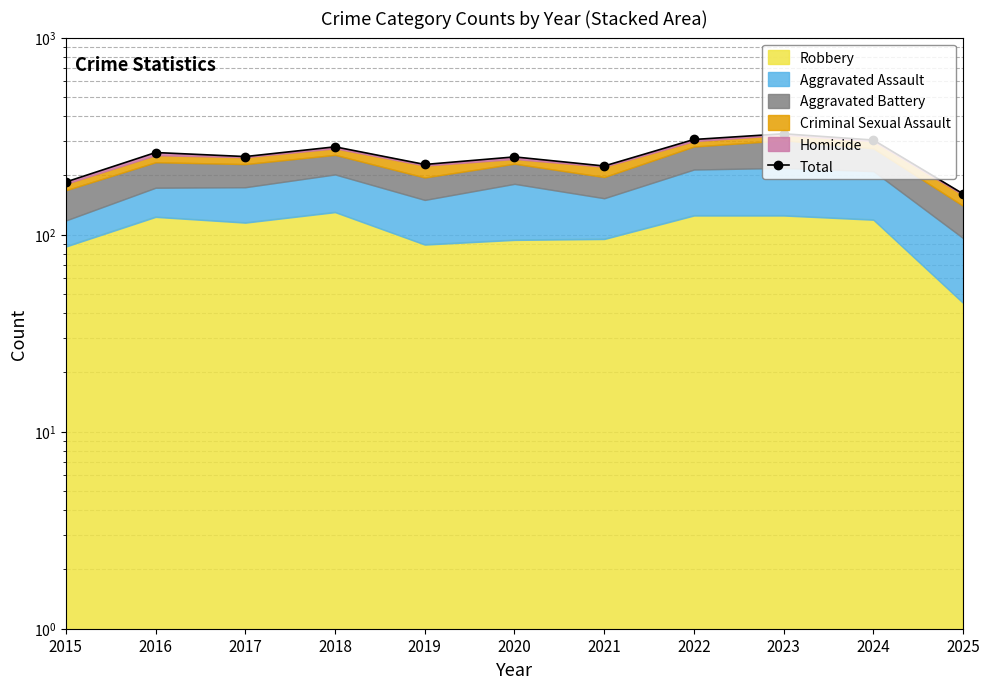

Does the chart have visible grid lines?

Yes